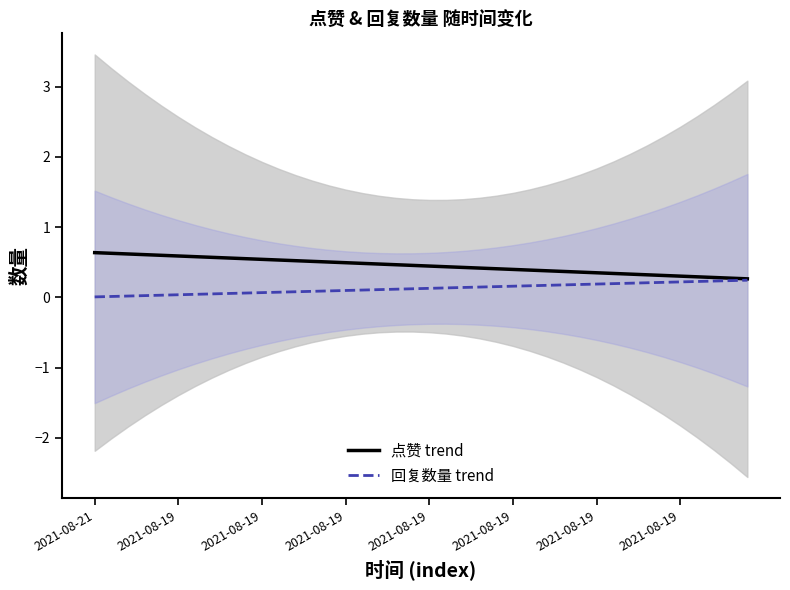

What are all the series names shown in the legend?

点赞 trend, 回复数量 trend